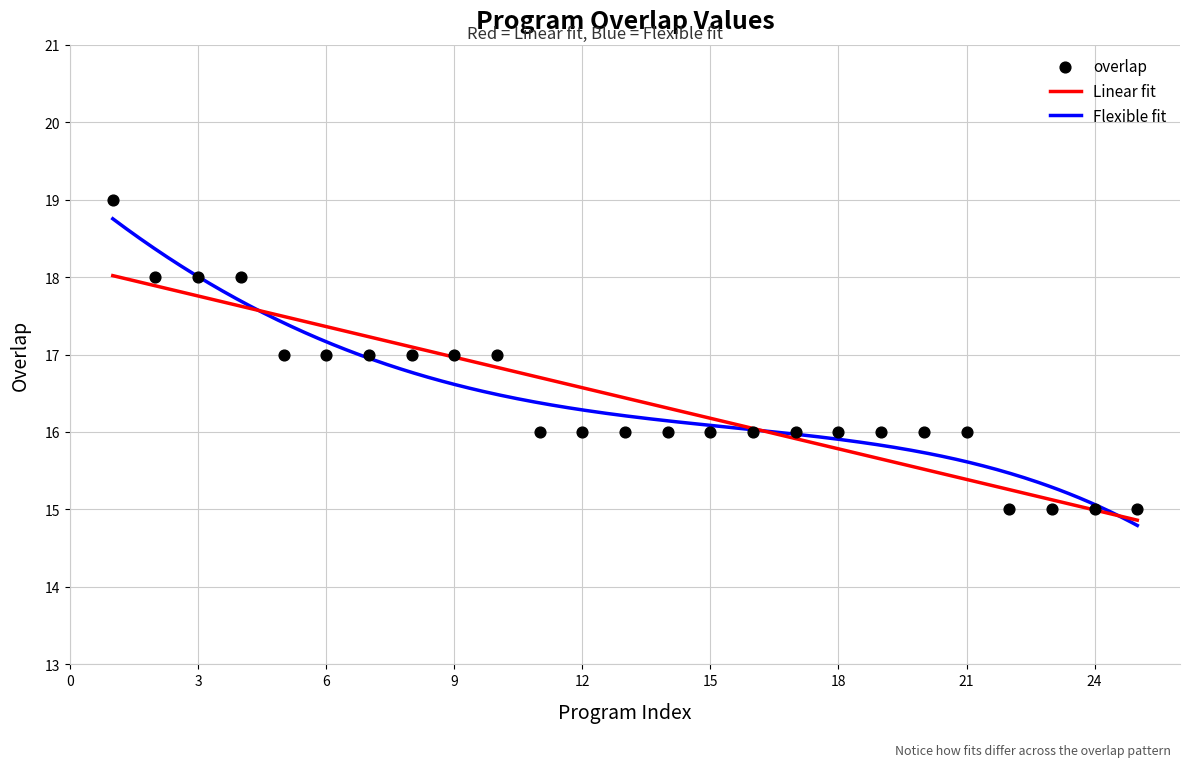

What is the lowest value of the Linear fit series?

14.9